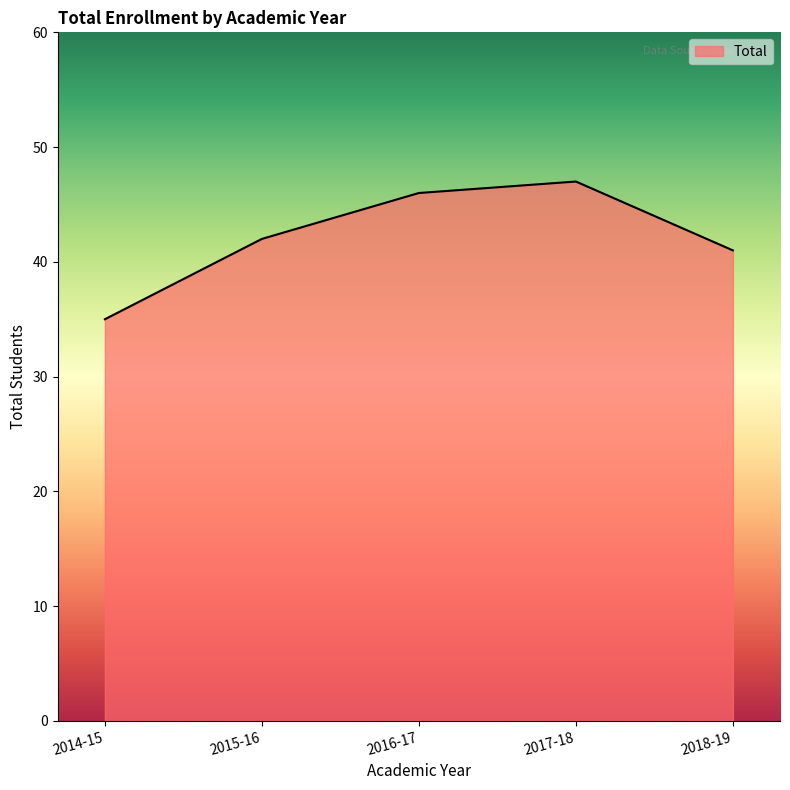

Reading right to left, transcribe all the data shown in this chart.

41	47	46	42	35